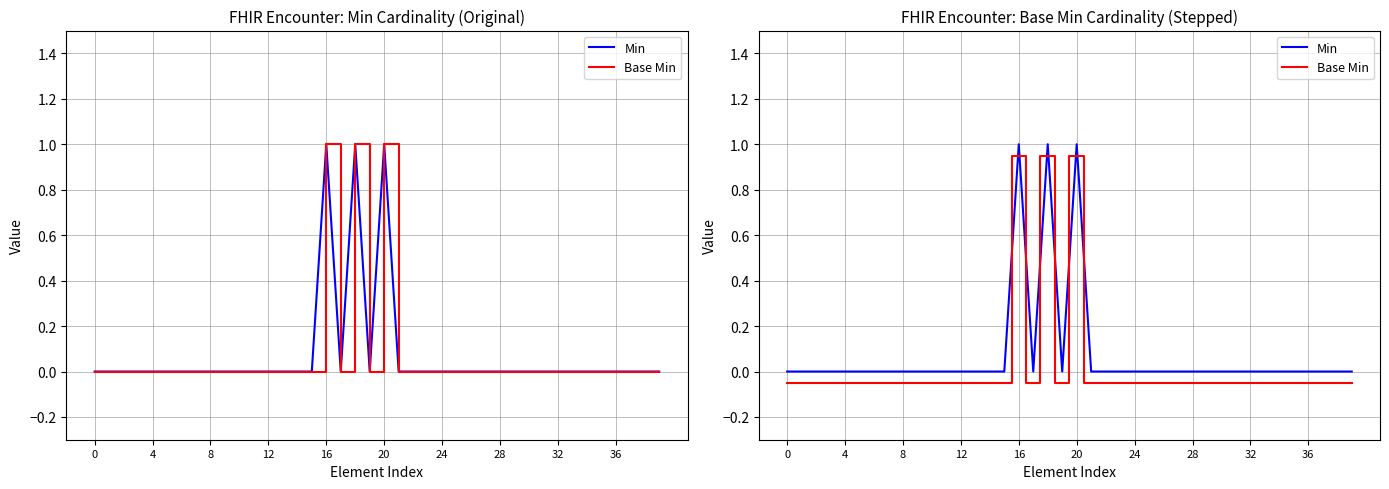

At which category is the sum across all series the highest?

16